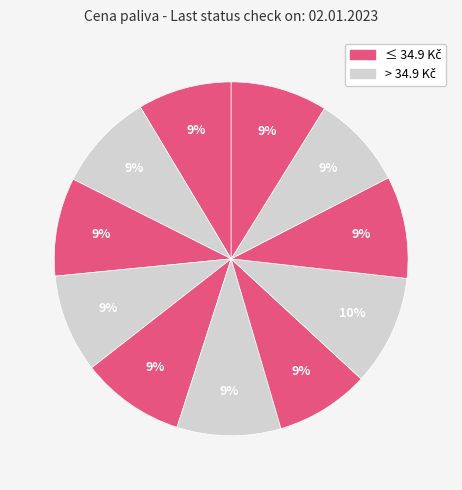

Count the number of slices in the pie.

11